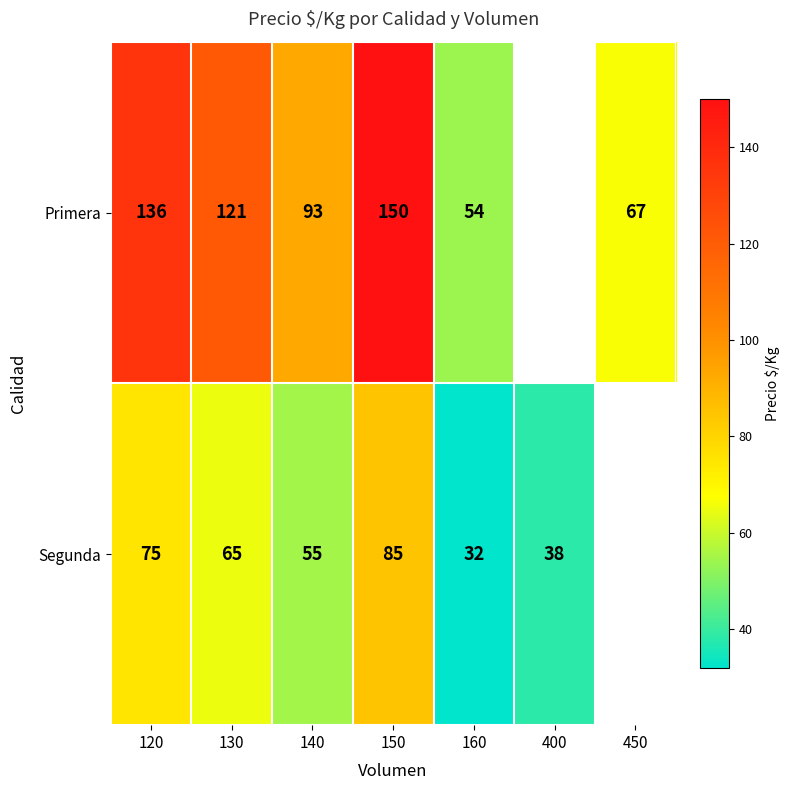

What is the difference between the Segunda values at 120 and 140?

20